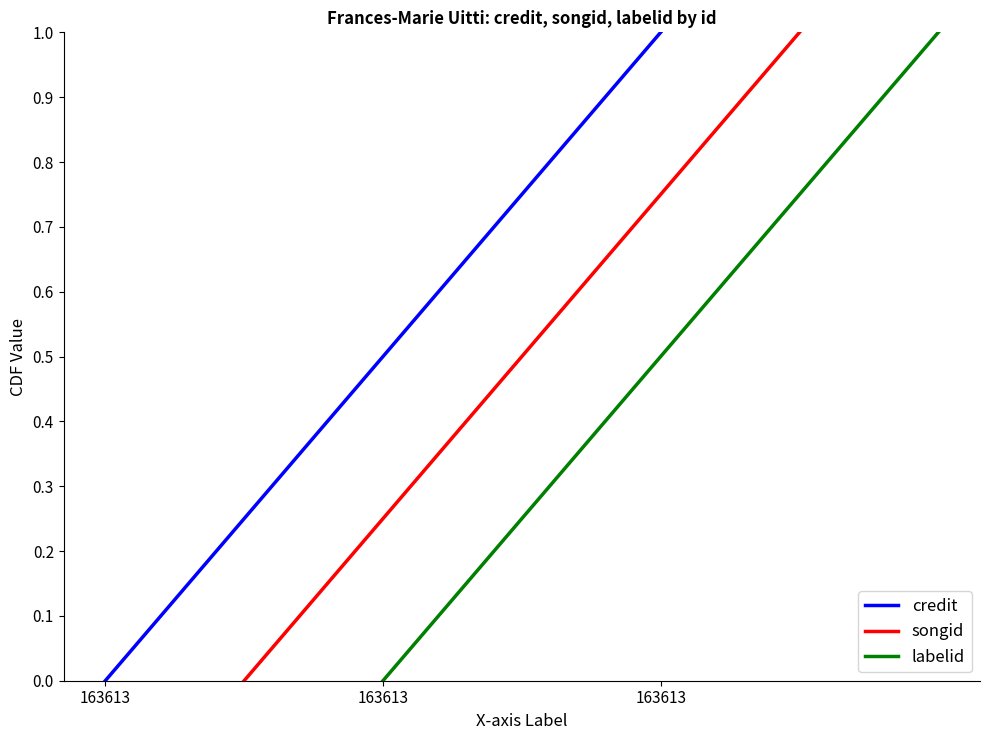

At how many categories does at least one series exceed 0?

2